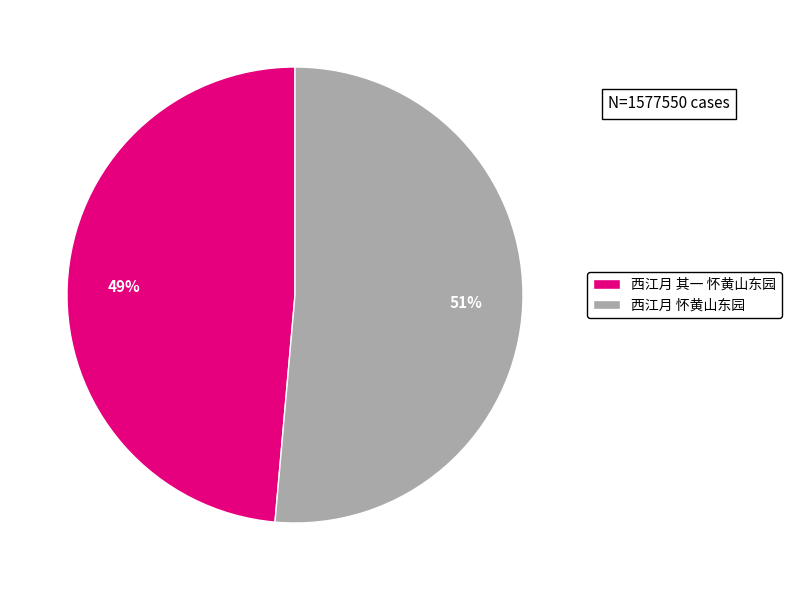

To the nearest percent, what portion does 西江月 怀黄山东园 represent?

51%